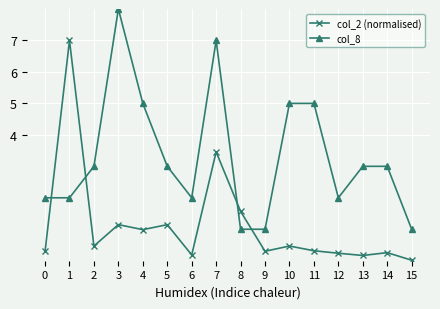

How many interior local peaks does the col_2 (normalised) series have?

6